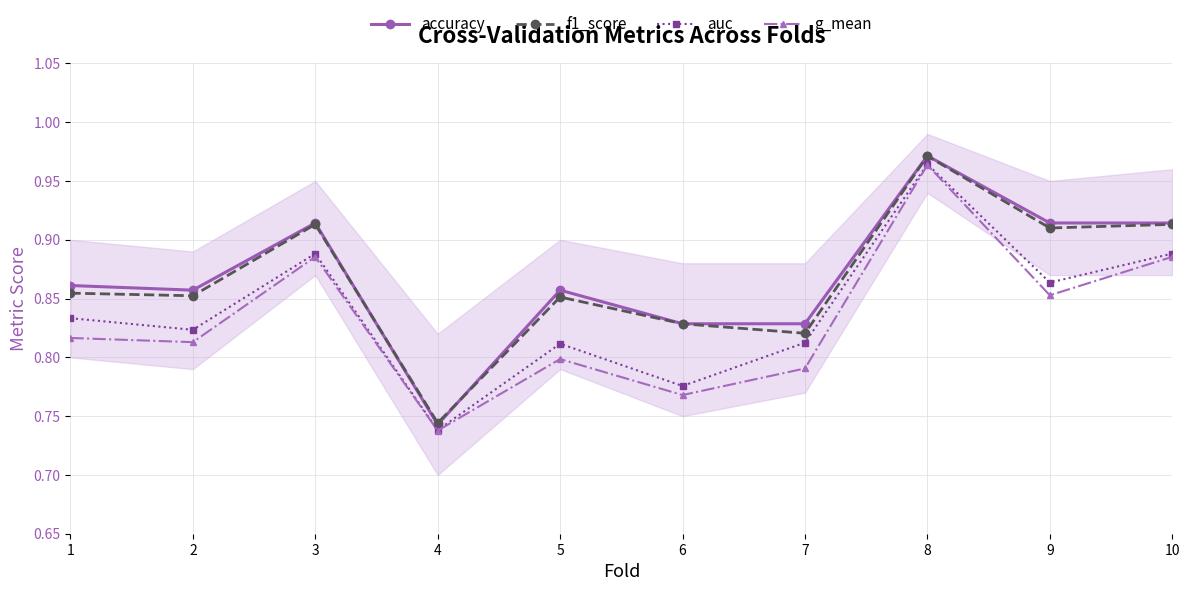

What is the sum of all f1_score values?

8.7